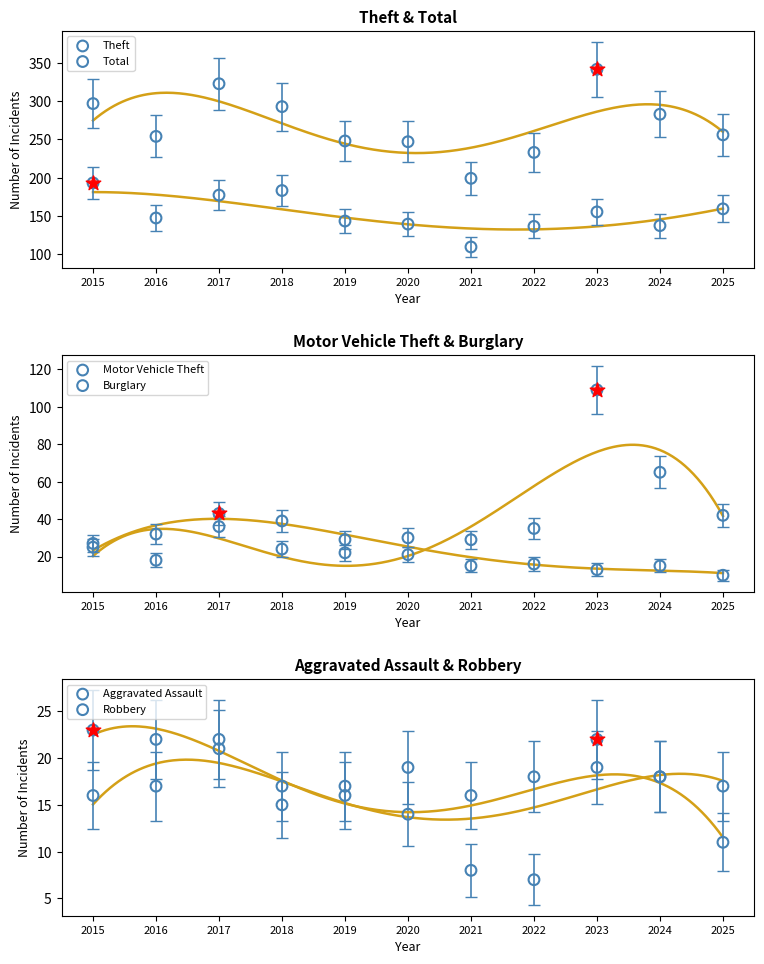

At which category is the sum across all series the highest?

2023